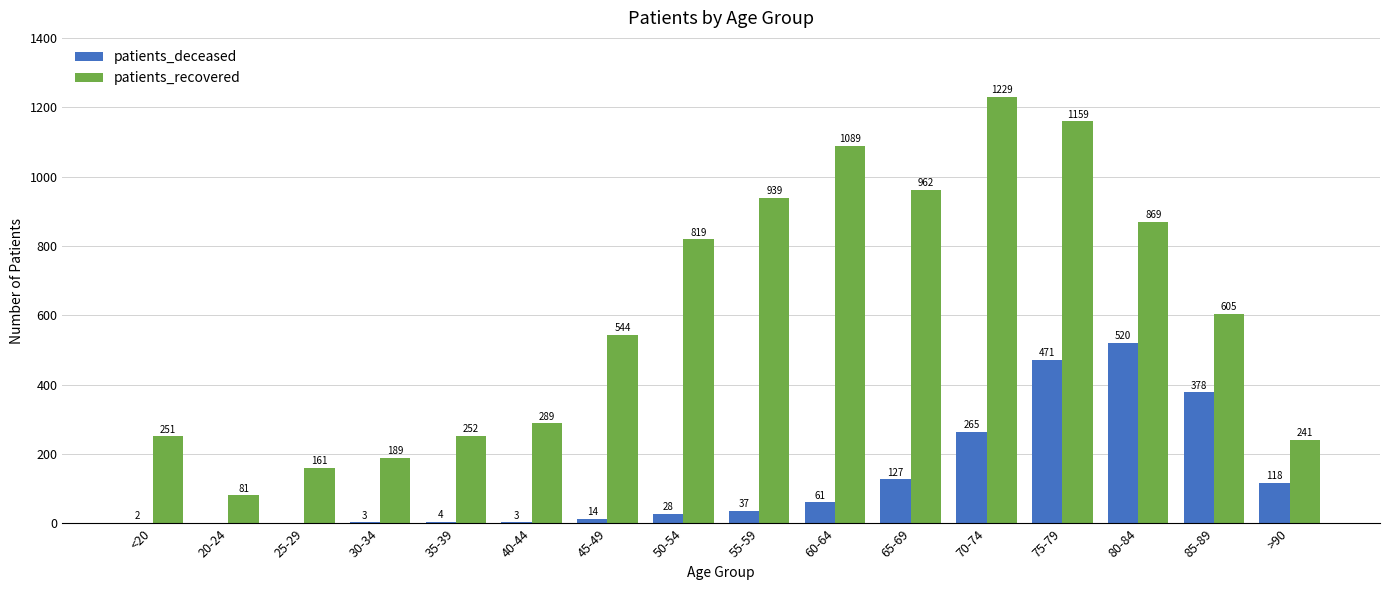

The value of patients_recovered at 55-59 is 939. True or false?

True